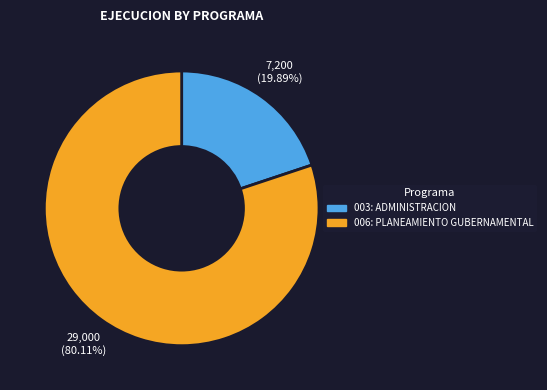

To the nearest percent, what is the average slice percentage?

50%